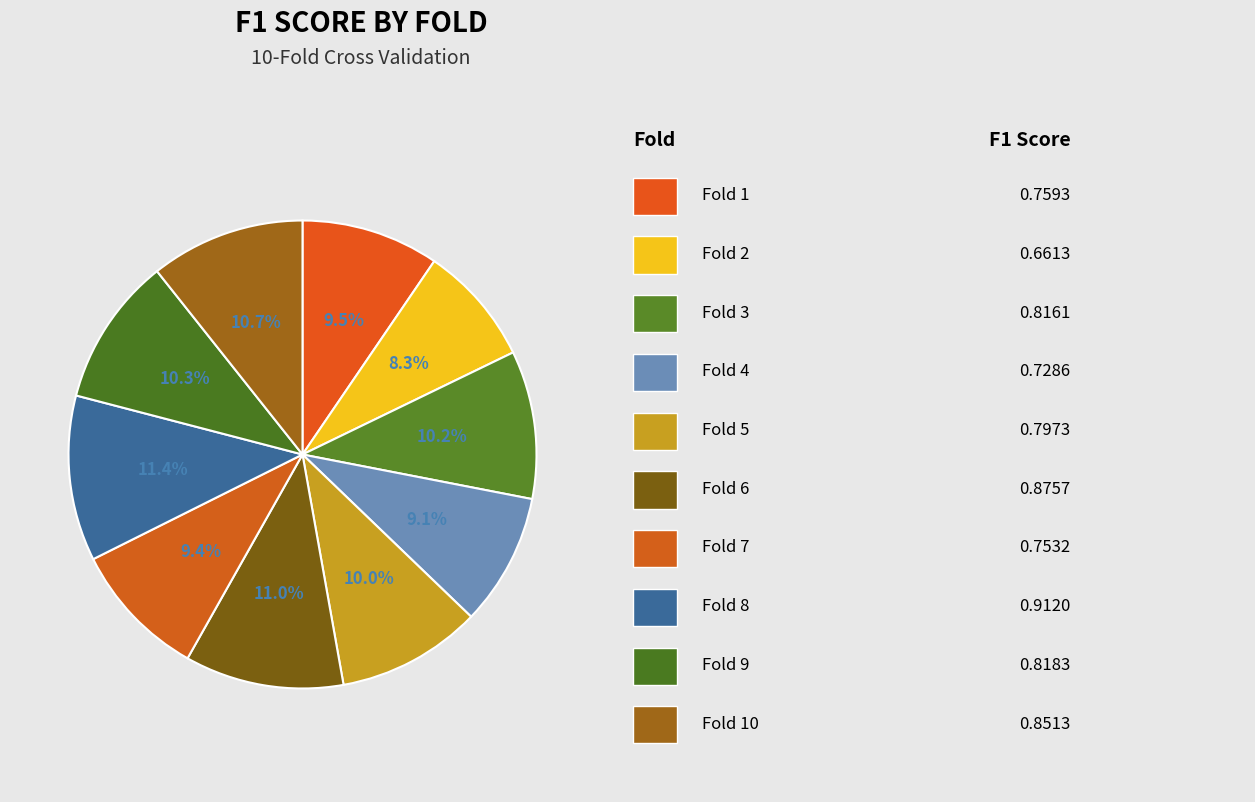

How many segments does this pie chart have?

10